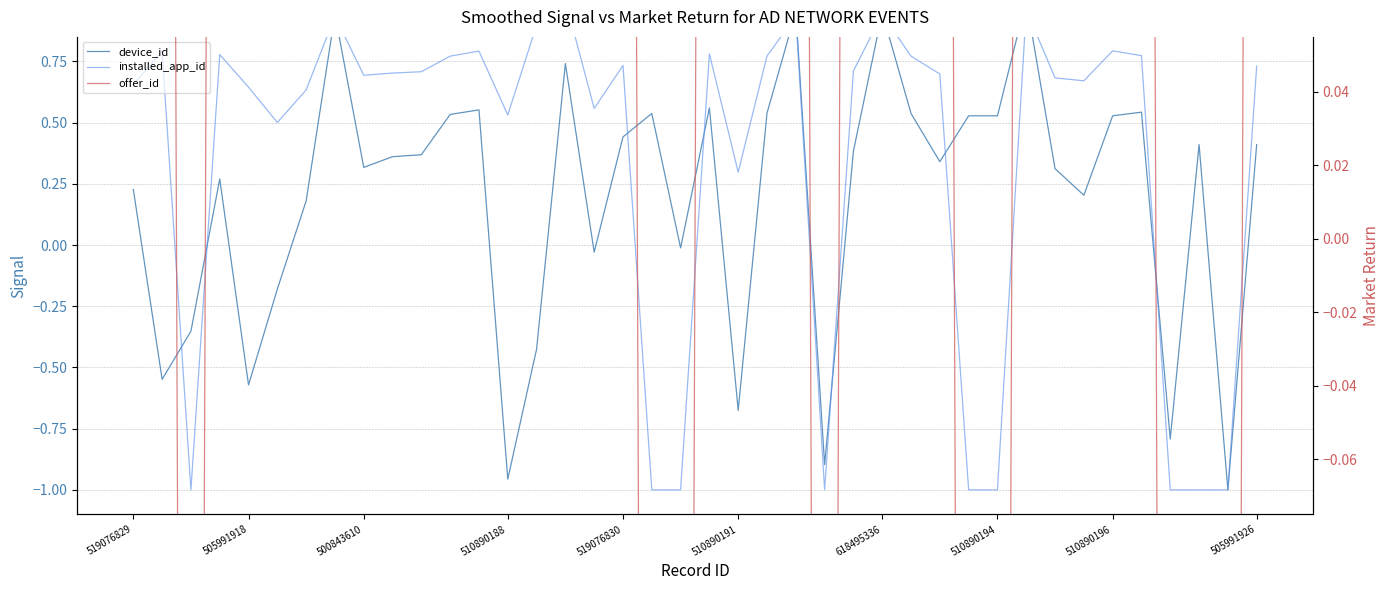

At which label does offer_id reach its minimum?

500843610